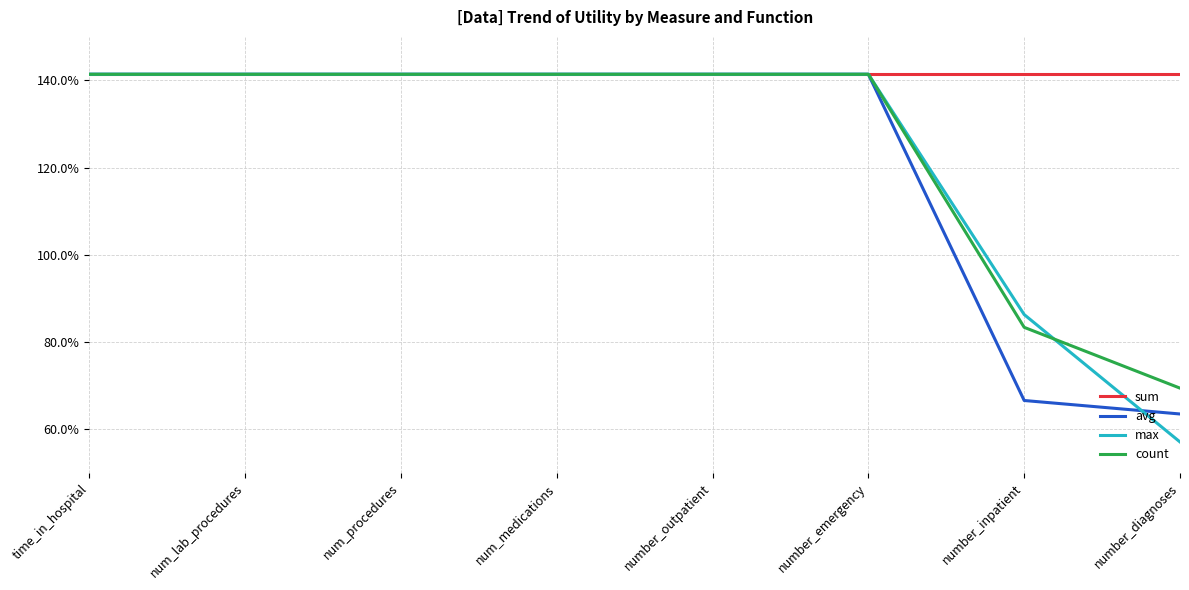

True or false: max has more than 0 points higher than both neighbors.

False